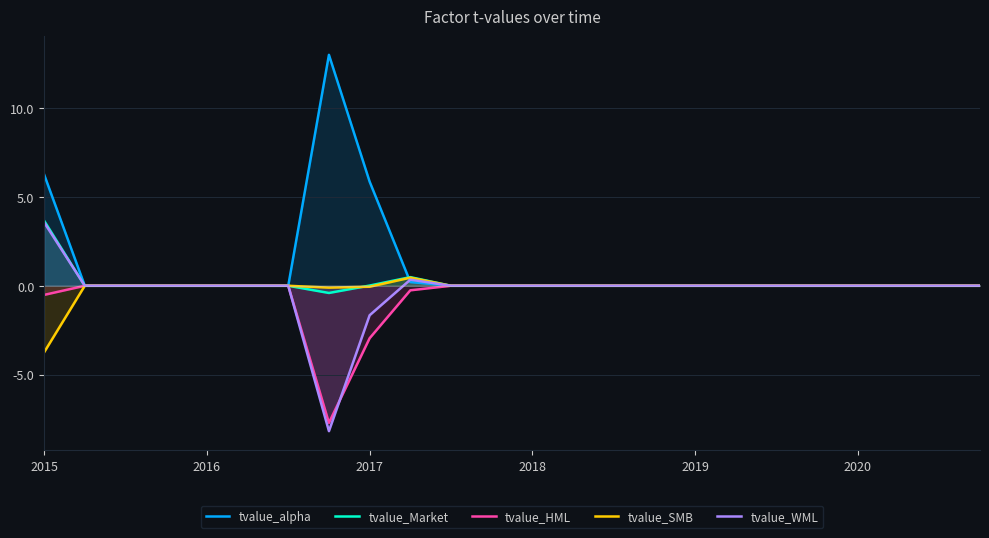

Which series has the widest spread of values?

tvalue_alpha